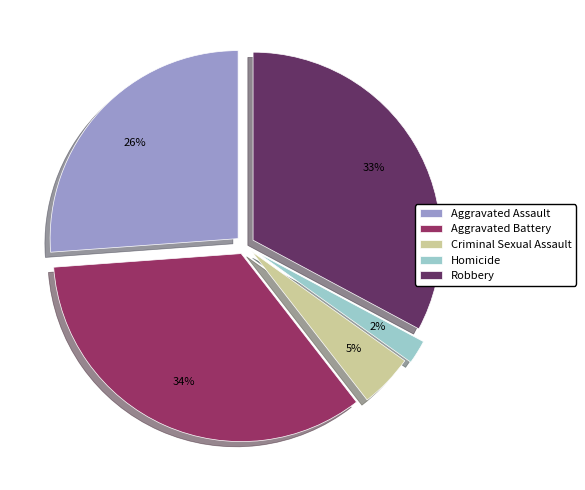

Which category has the smallest portion of the pie?

Homicide